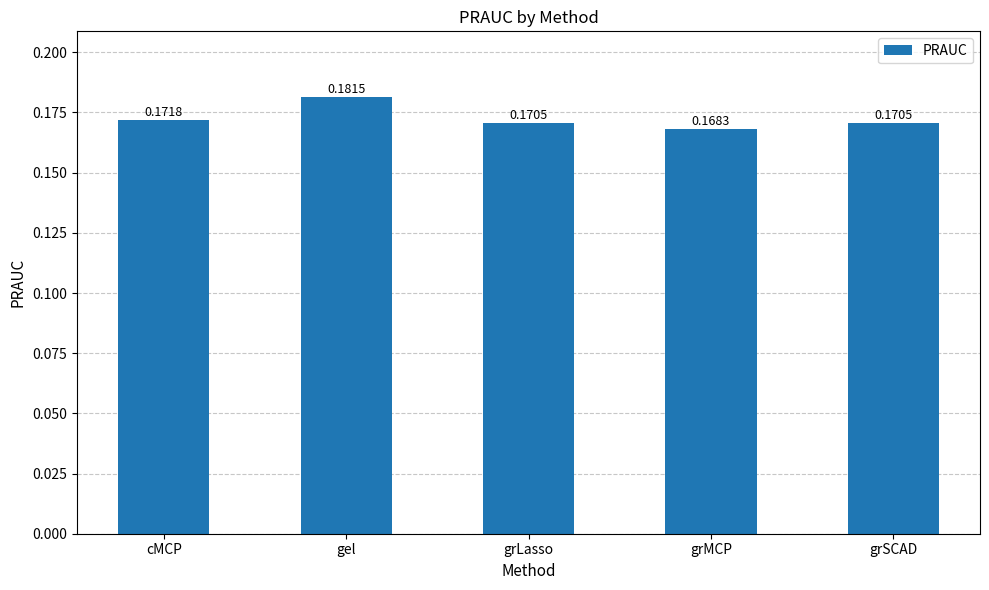

What is the label of the 4th bar from the right?

gel